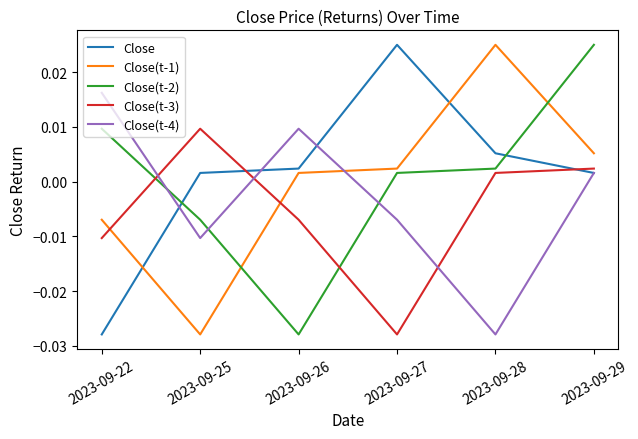

How many intersections are there between Close(t-3) and Close?

2